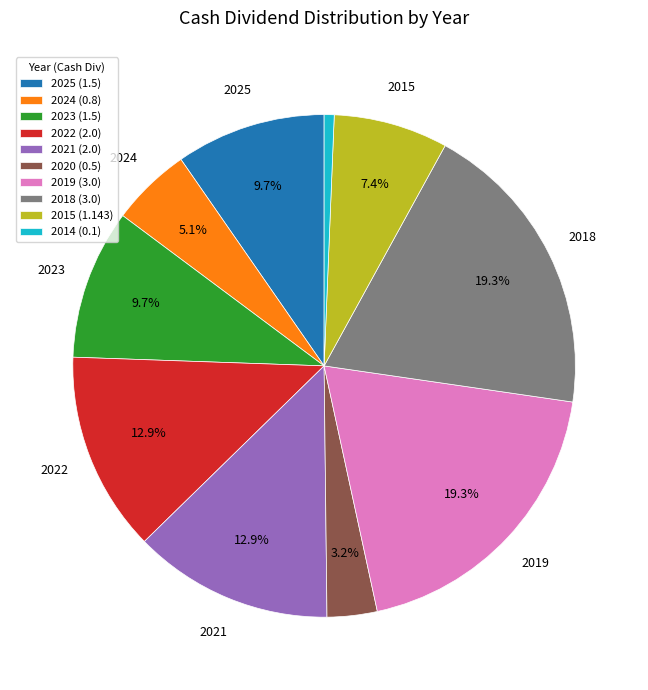

What portion of the pie excludes 2025 (1.5)?

90.3%